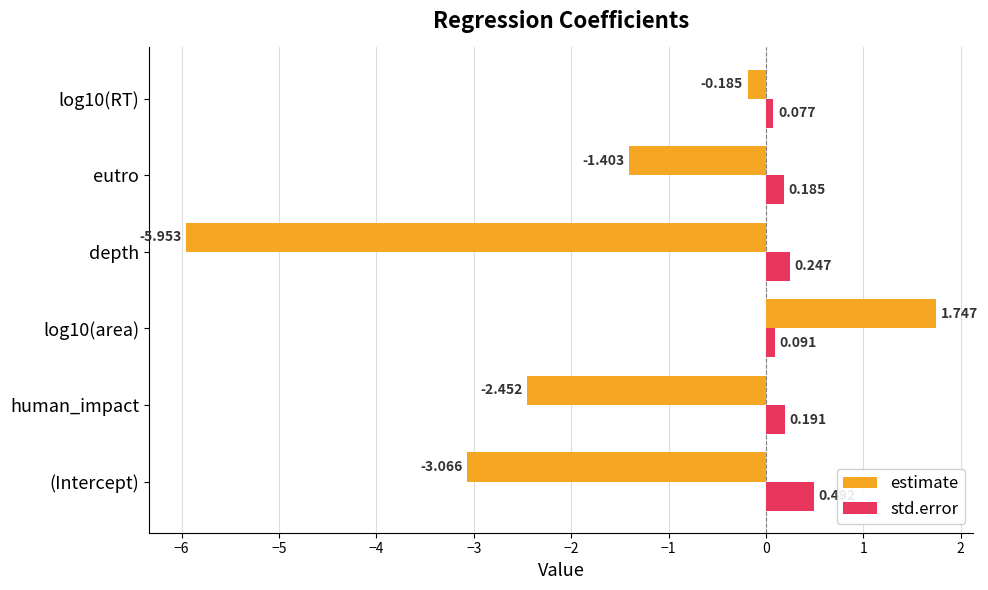

What is the difference between the second highest and second lowest values in the estimate series?

2.9